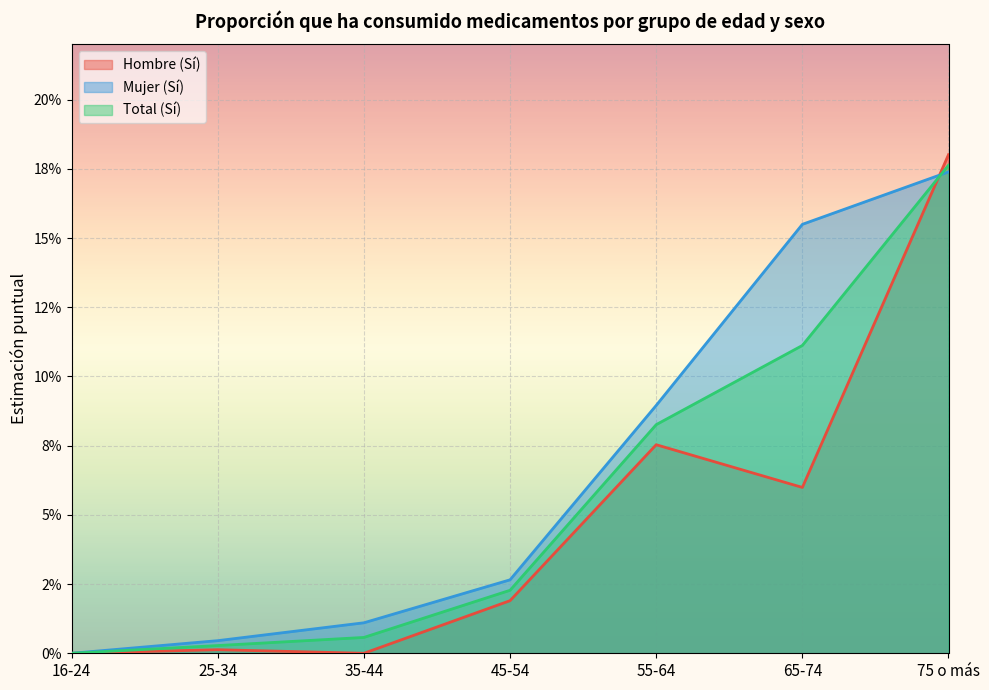

What is the approximate value of Mujer (Sí) at 75 o más?

0.2